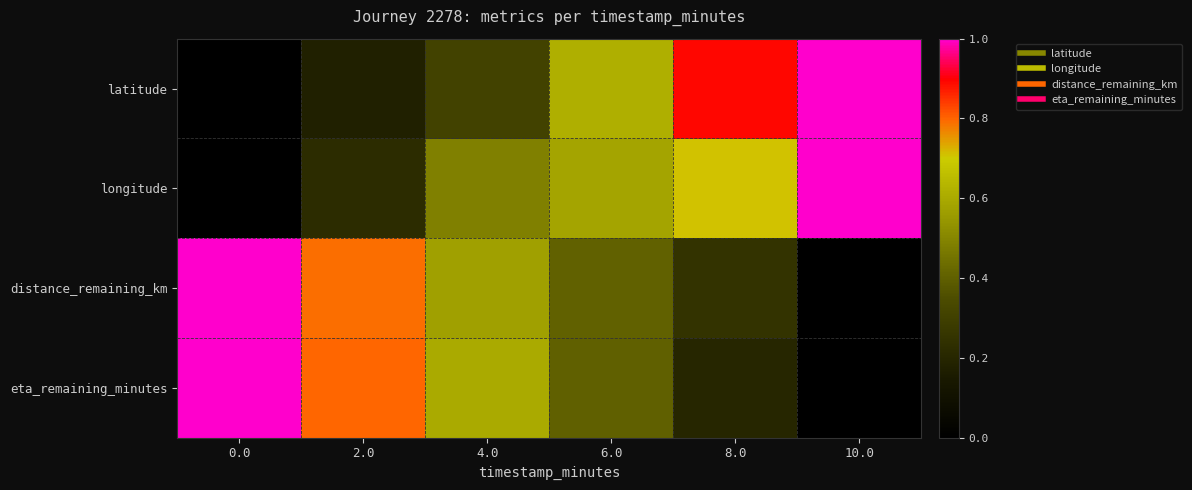

Rank the series by their average value, from highest to lowest.

distance_remaining_km, longitude, eta_remaining_minutes, latitude